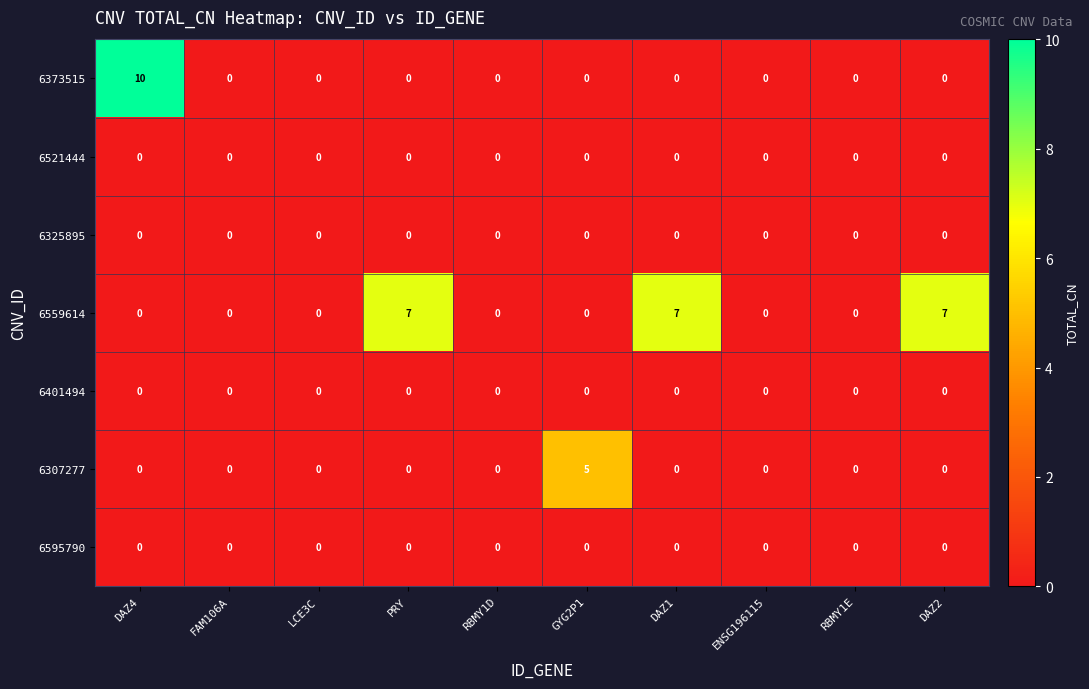

What is the maximum value shown in the chart?

10